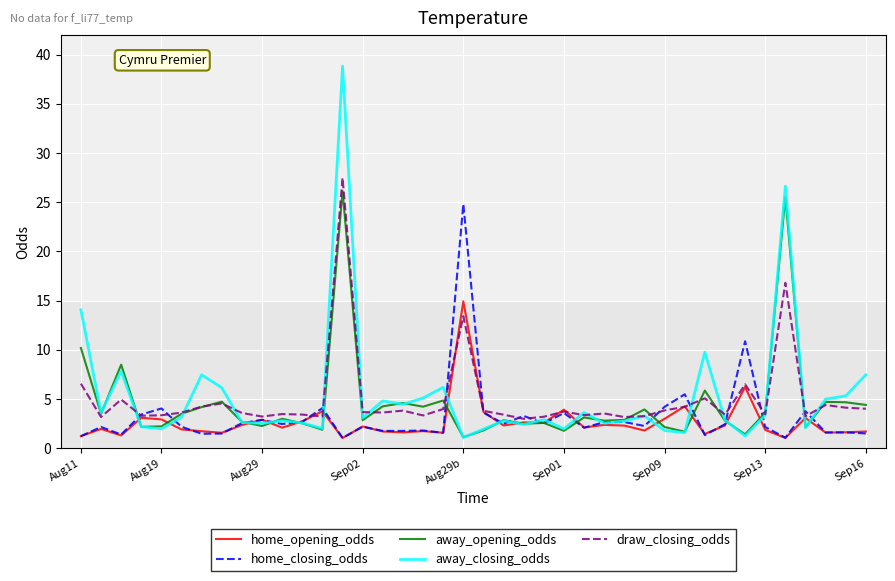

What is the sum of all draw_closing_odds values?

199.1